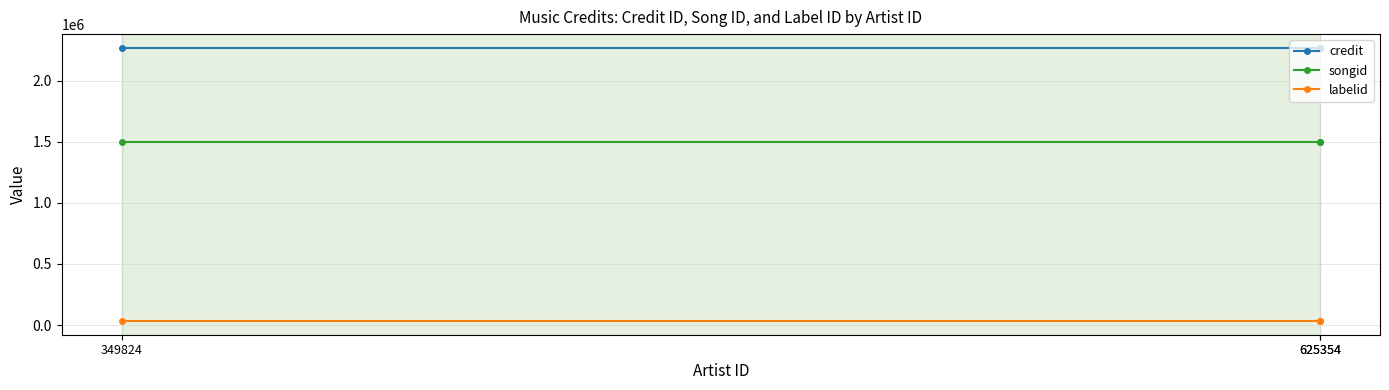

Is this an area chart (filled region under the line)?

No